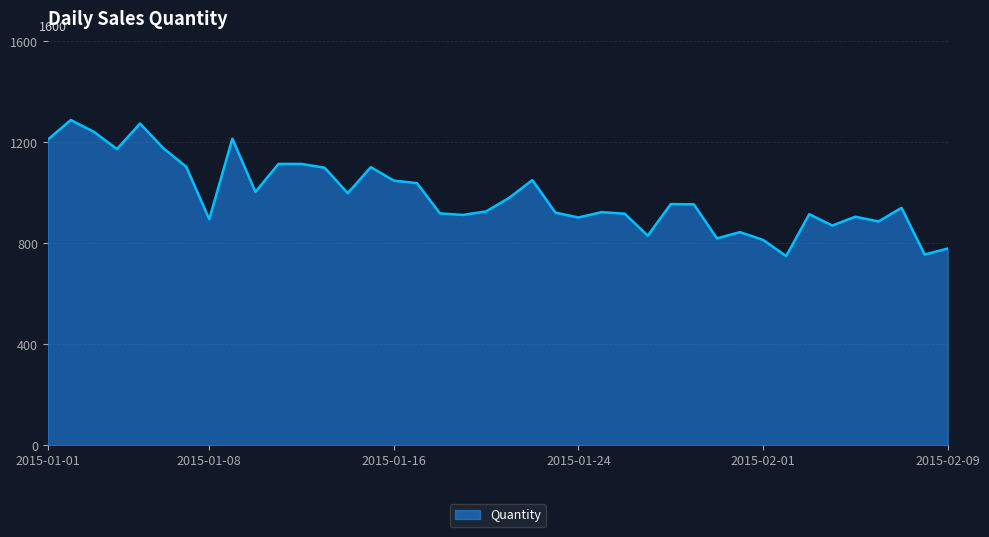

What is the greatest value displayed?

1288